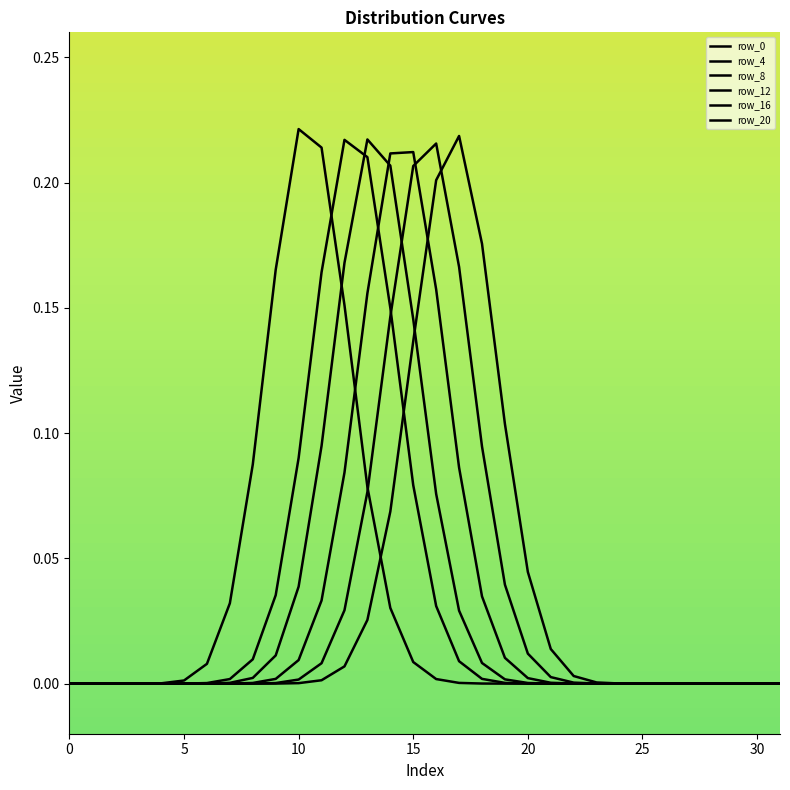

What is the difference between the second highest and second lowest values in the row_16 series?

0.2